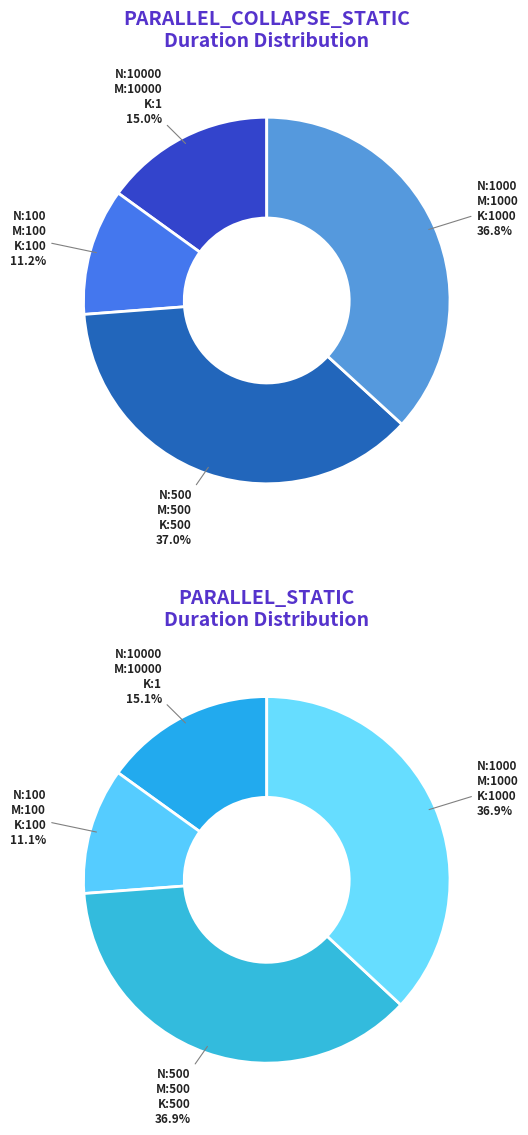

Does N:100_M:100_K:100_ COLLAPSE represent more than half of the total?

No